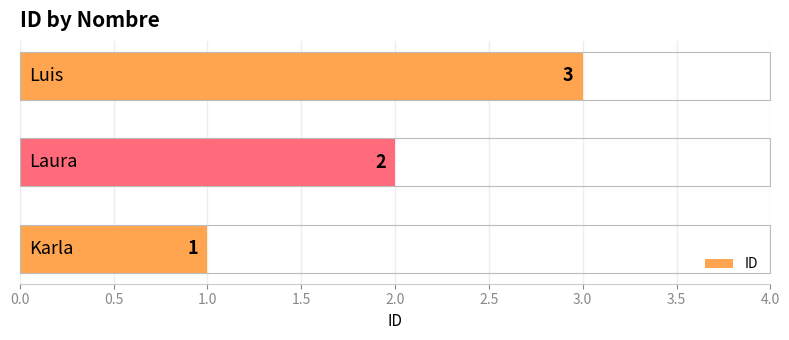

What is the greatest value displayed?

3